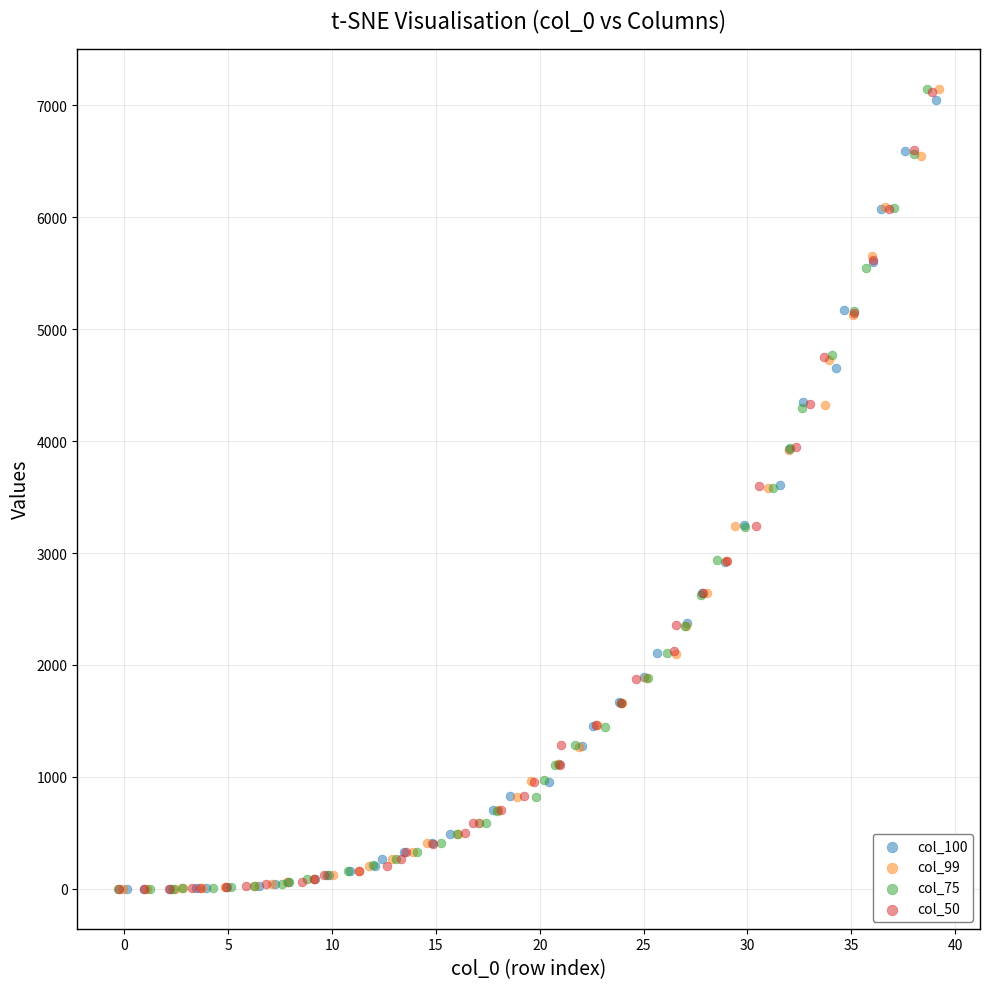

Which series has the widest spread of Y values?

col_75